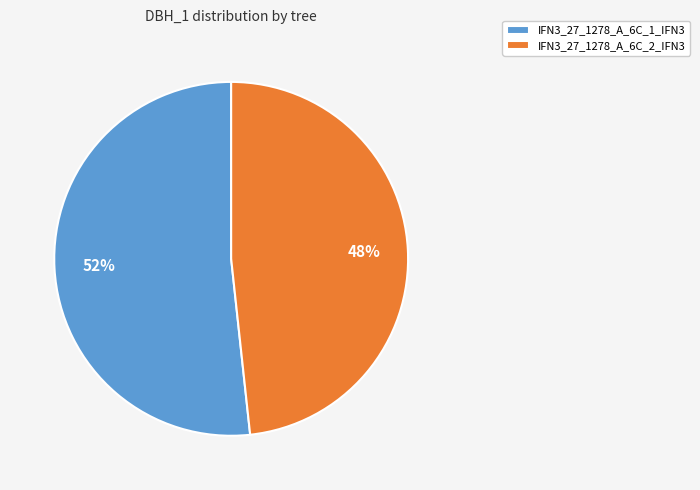

Rank the categories by value from highest to lowest.

IFN3_27_1278_A_6C_1_IFN3, IFN3_27_1278_A_6C_2_IFN3